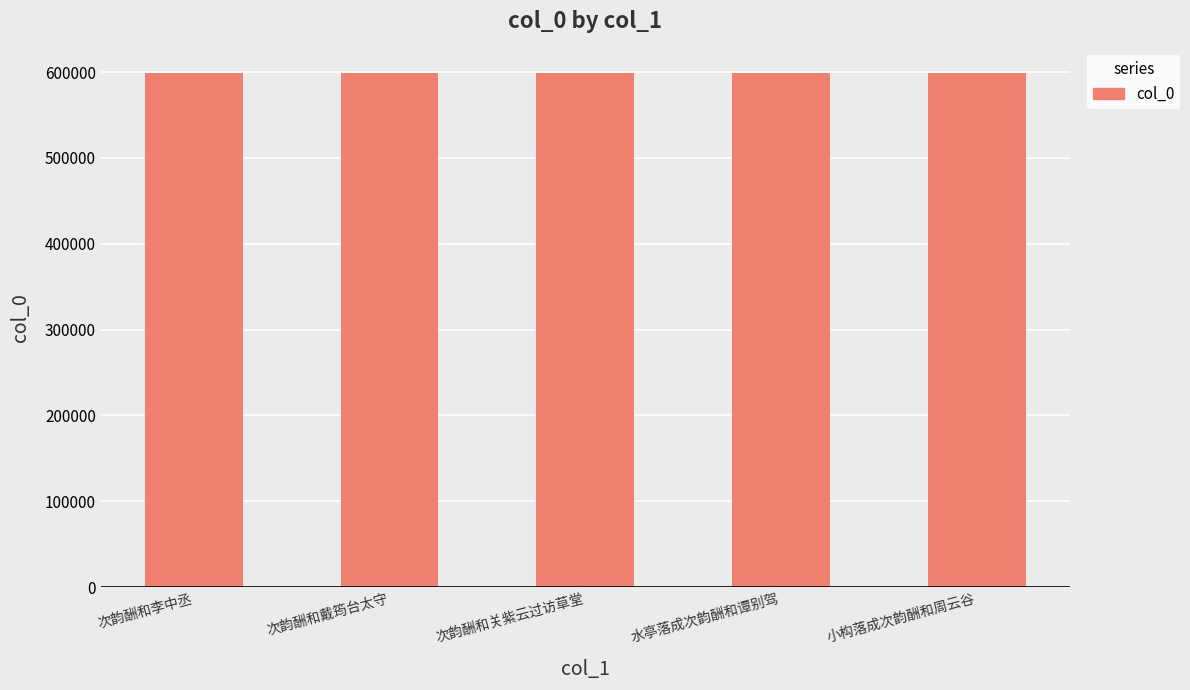

What is the value of the 1st bar from the left?

598510